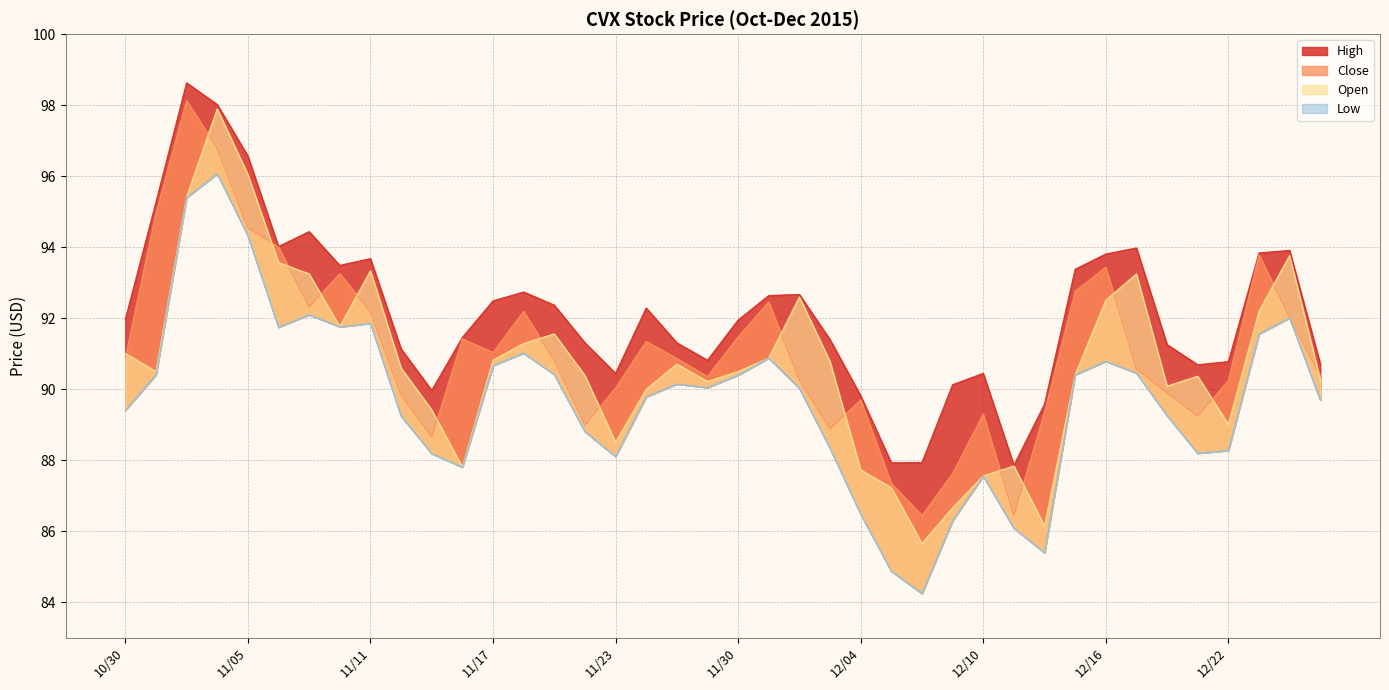

What is the spread (max minus min) of values at 11/04?

2.0